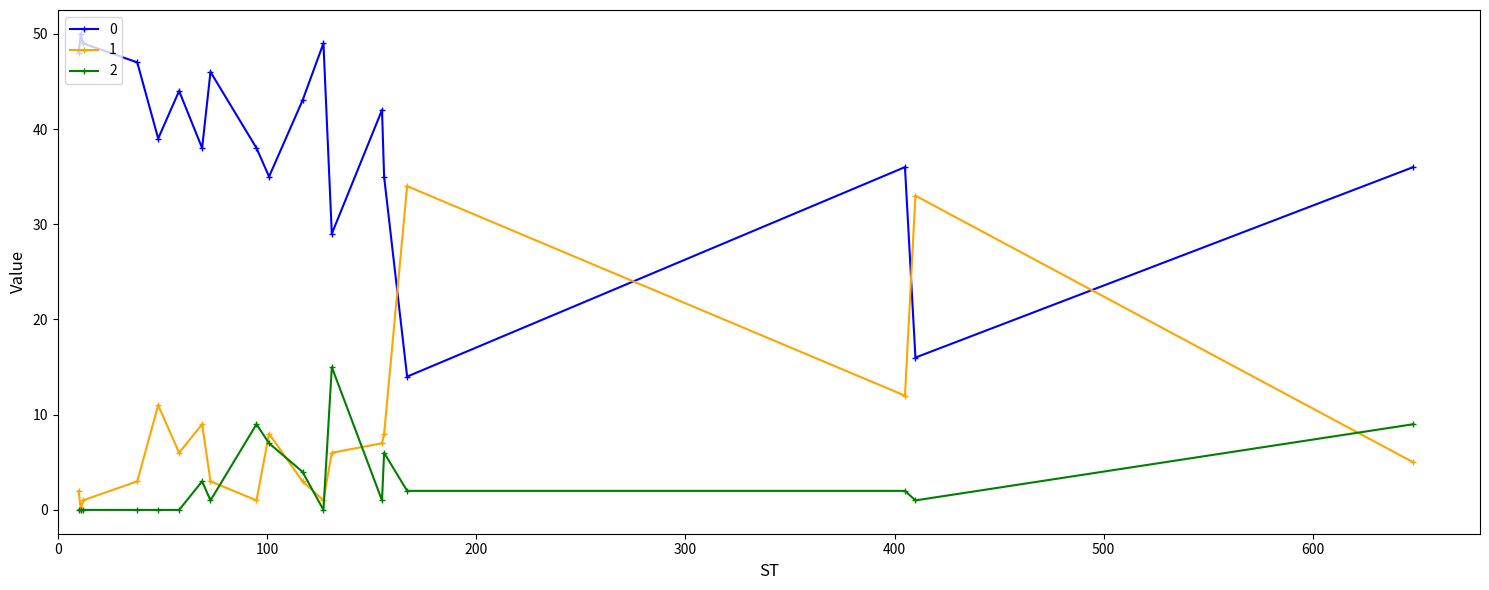

True or false: 2 and 0 intersect in this chart.

False